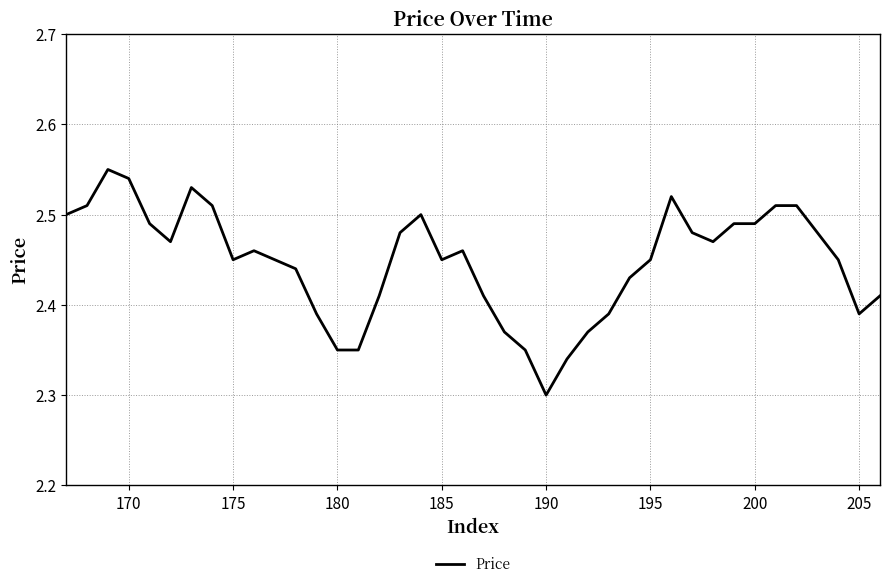

Where is the data nearest to the value 2?

190